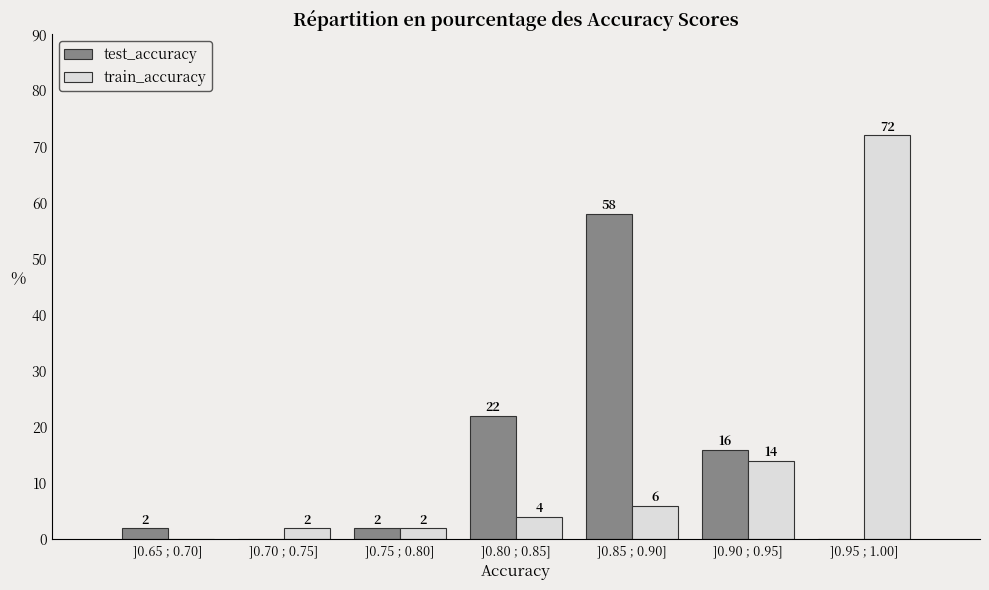

Reading left to right, extract all data points from this chart.

test_accuracy: ]0.65 ; 0.70]=2.0	]0.70 ; 0.75]=0.0	]0.75 ; 0.80]=2.0	]0.80 ; 0.85]=22.0	]0.85 ; 0.90]=58.0	]0.90 ; 0.95]=16.0	]0.95 ; 1.00]=0.0
train_accuracy: ]0.65 ; 0.70]=0.0	]0.70 ; 0.75]=2.0	]0.75 ; 0.80]=2.0	]0.80 ; 0.85]=4.0	]0.85 ; 0.90]=6.0	]0.90 ; 0.95]=14.0	]0.95 ; 1.00]=72.0